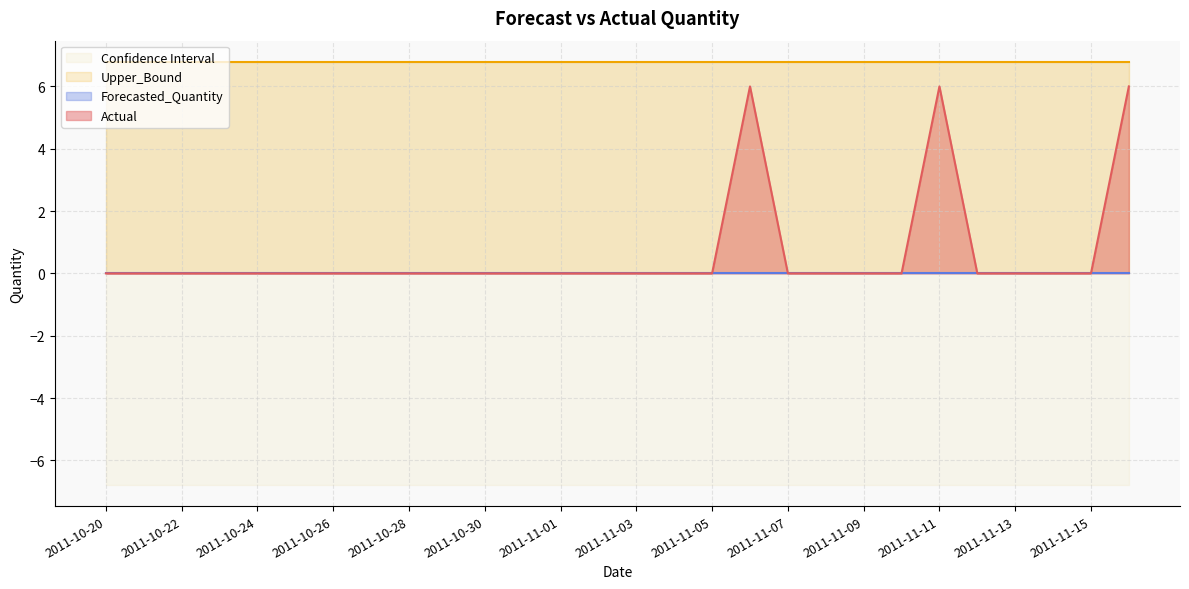

The value of Actual at 2011-10-26 is 3.3. True or false?

False